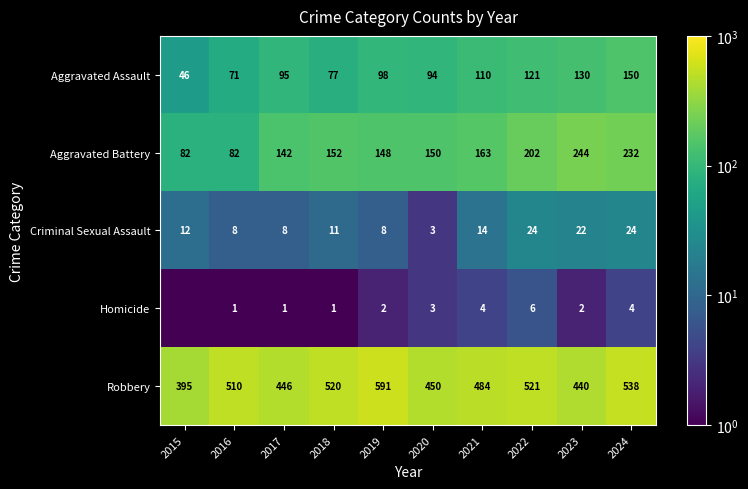

Which series changed the most between 2016 and 2017?

Robbery